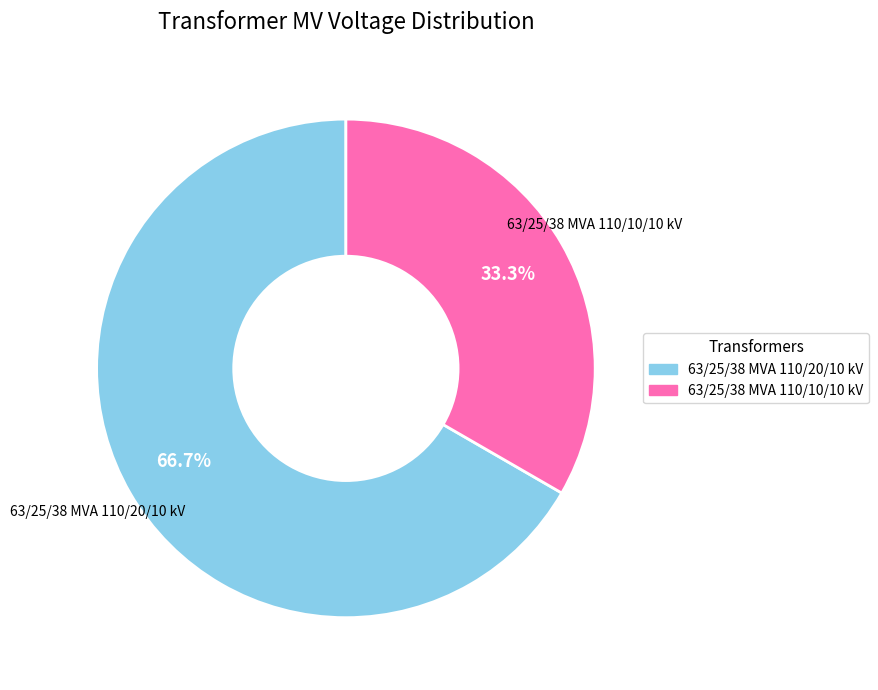

Which category has the smallest portion of the pie?

63/25/38 MVA 110/10/10 kV